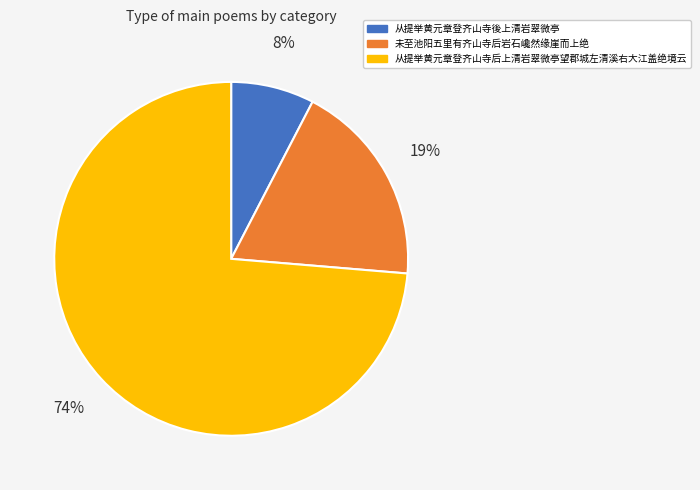

Is 从提举黄元章登齐山寺後上清岩翠微亭 the majority of the pie?

No